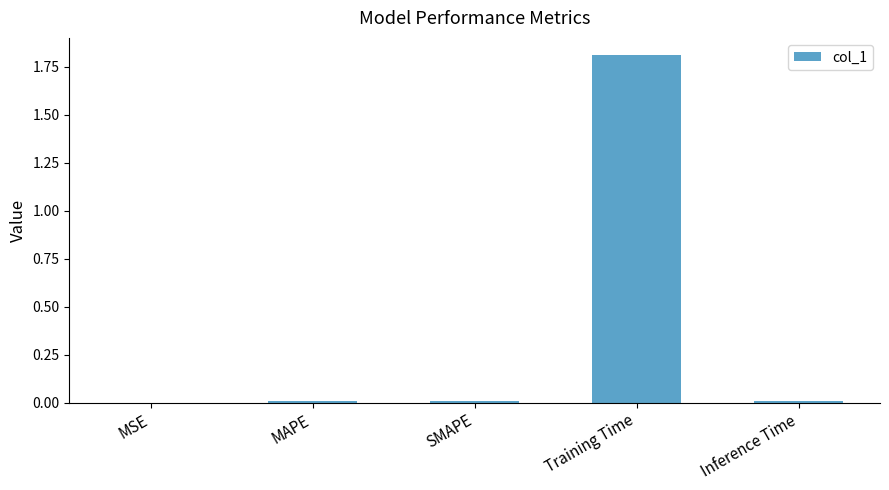

What value does the data have at Training Time?

1.8